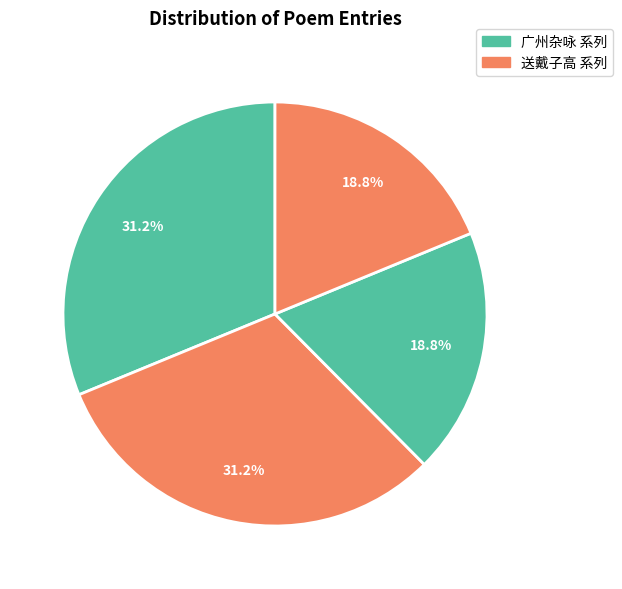

How many slices are in this pie chart?

4